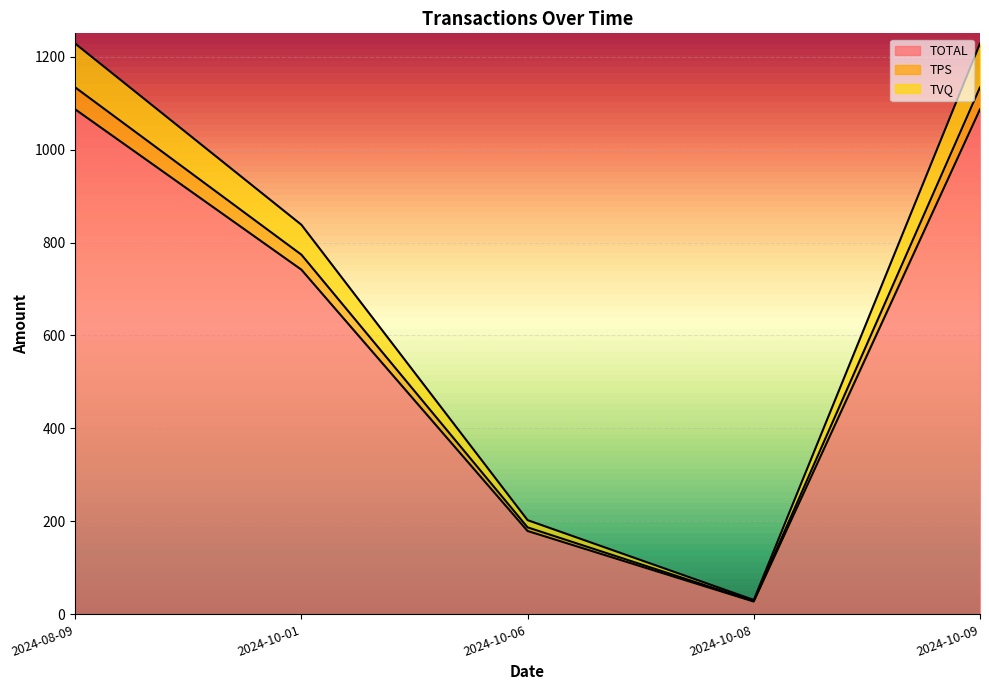

True or false: TPS and TVQ cross at least once.

False